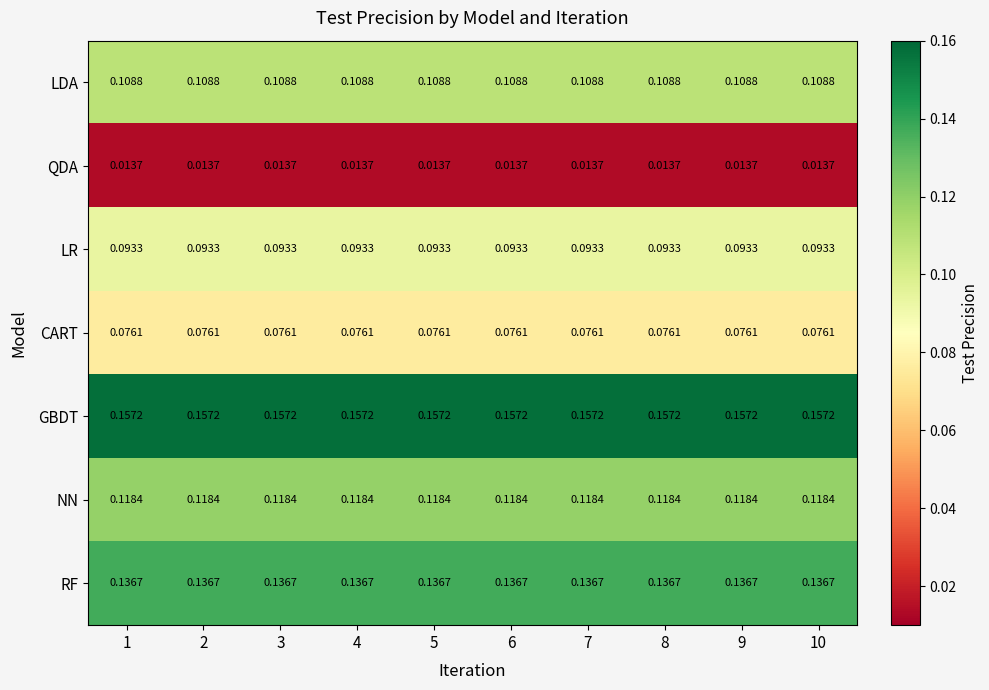

Rank the series by their maximum value, from lowest to highest.

QDA, CART, LR, LDA, NN, RF, GBDT